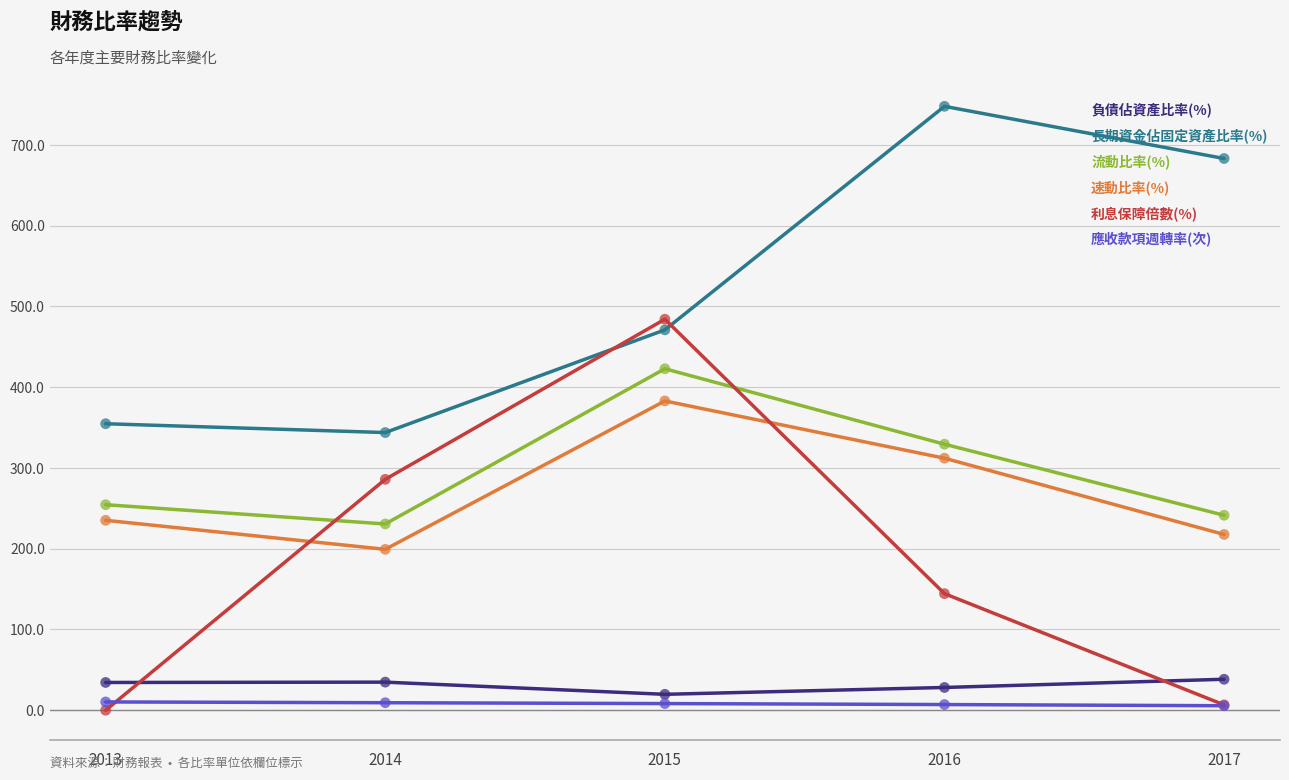

Which series has the largest total across all categories?

長期資金佔固定資產比率(%)